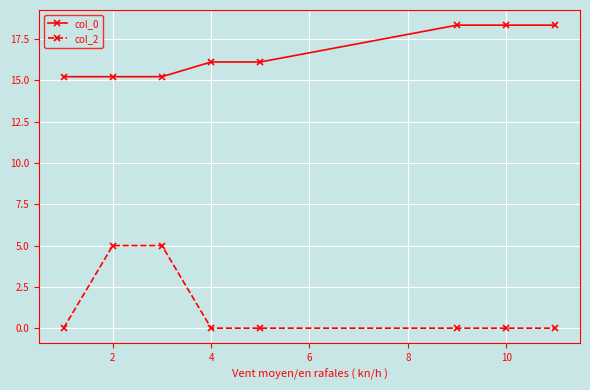

True or false: col_2 and col_0 cross at least once.

False